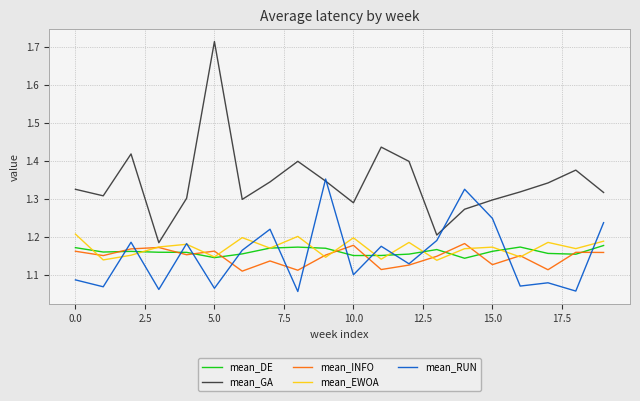

How many categories are shown in the chart?

20